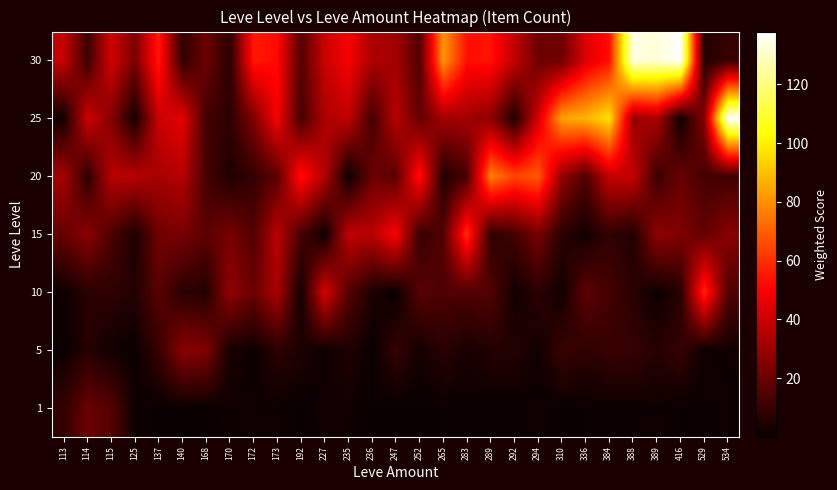

Between 310 and 384, which is larger?

384